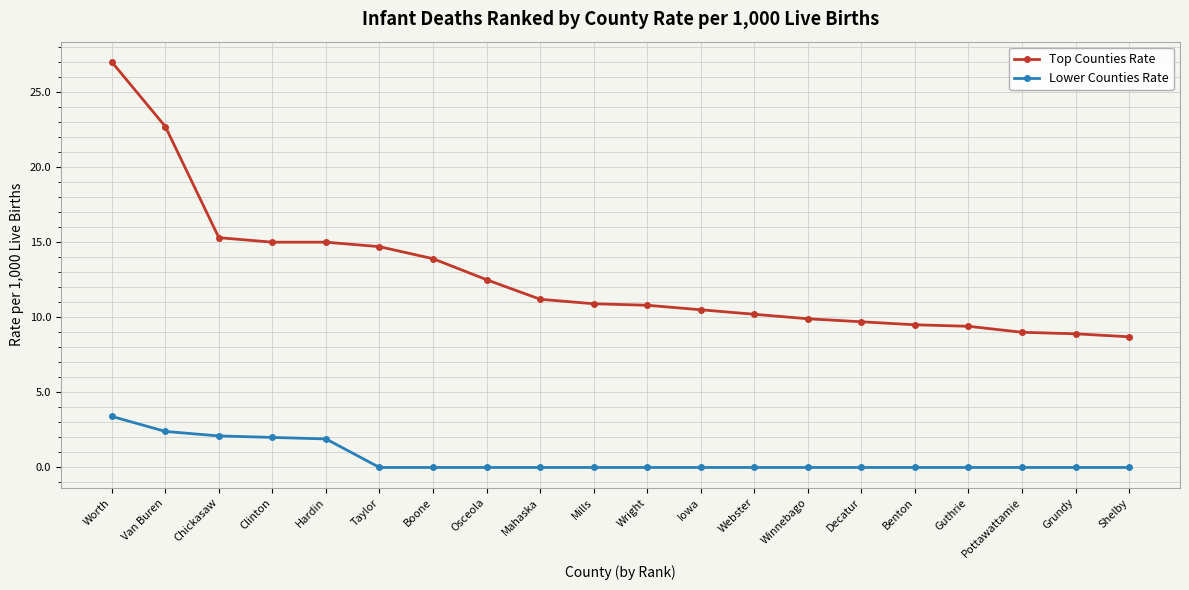

What is the difference between the maximum and second lowest values in the Lower Counties Rate series?

3.4